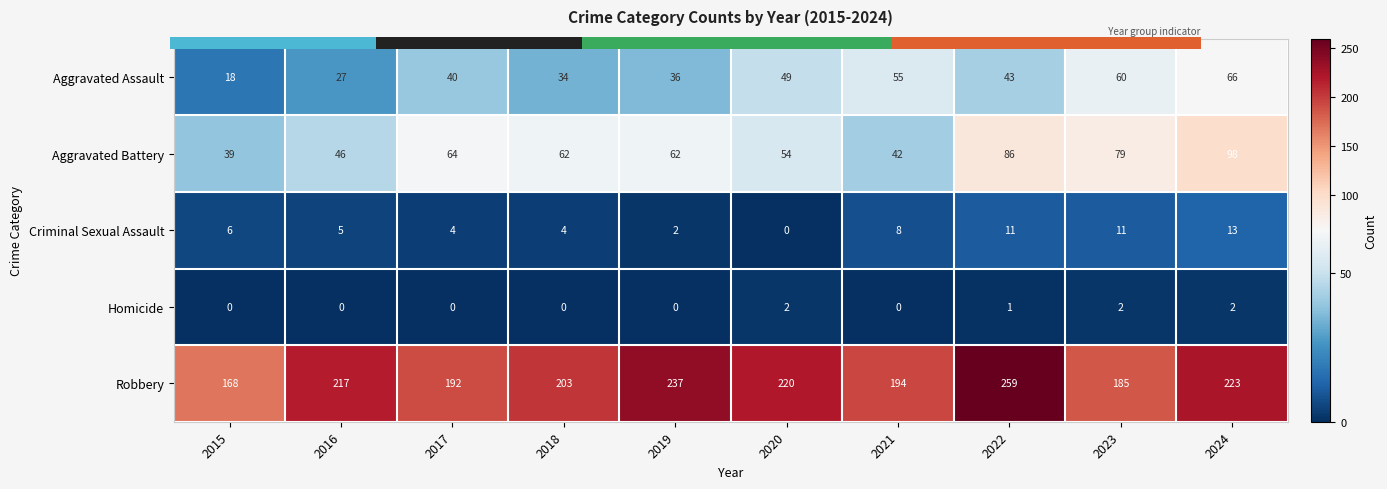

Read the Aggravated Battery value at 2019.

62